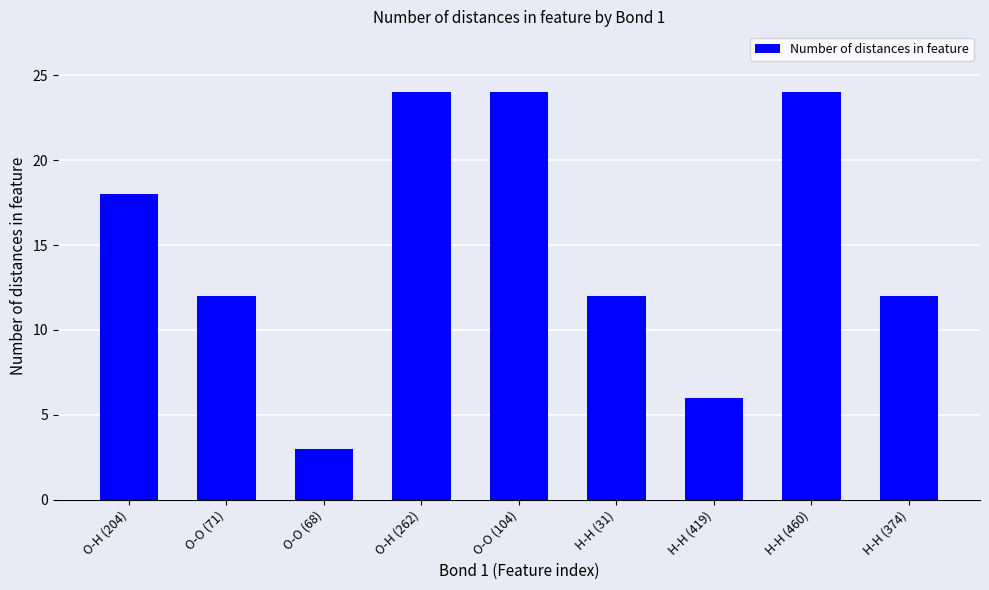

The chart shows a value of 4 at O-O (68). True or false?

False